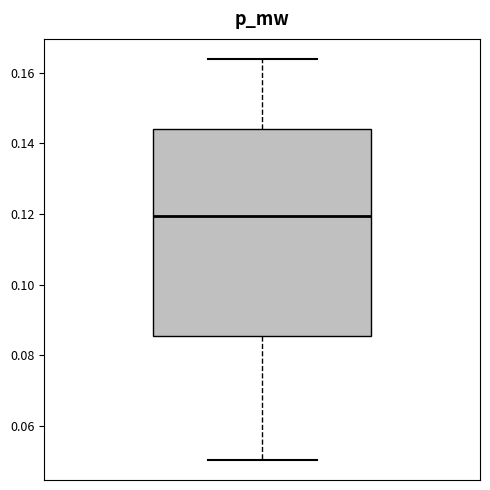

Where is the upper edge of the box on the y-axis? The values are not printed on the chart, so give them approximately, as read against the axis.

0.144